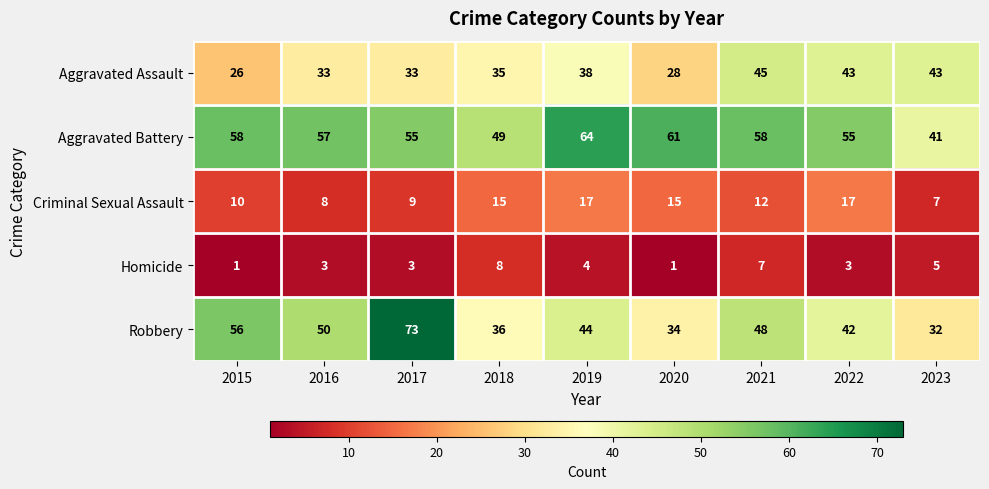

What is the spread (max minus min) of values at 2020?

60